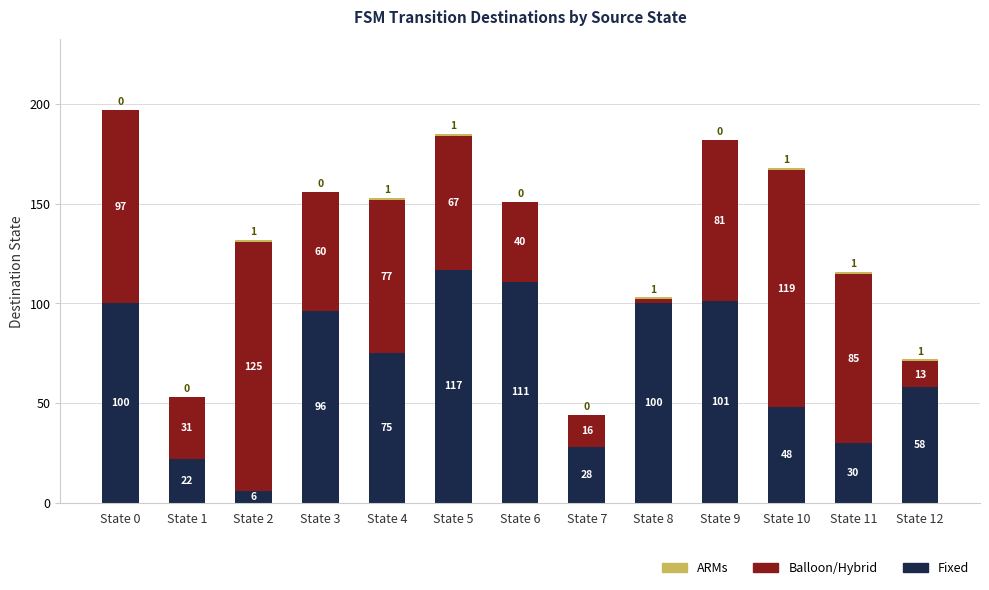

What is the total value across all series at State 10?

168